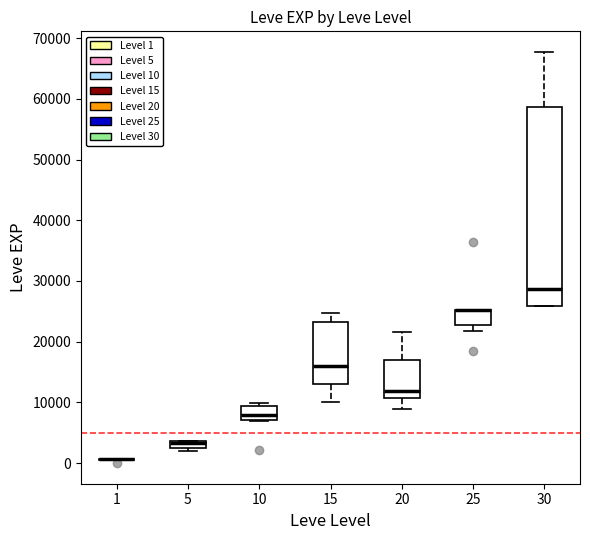

Where does the lower whisker of the box at x = 20 end on the y-axis? The values are not printed on the chart, so give them approximately, as read against the axis.

9000